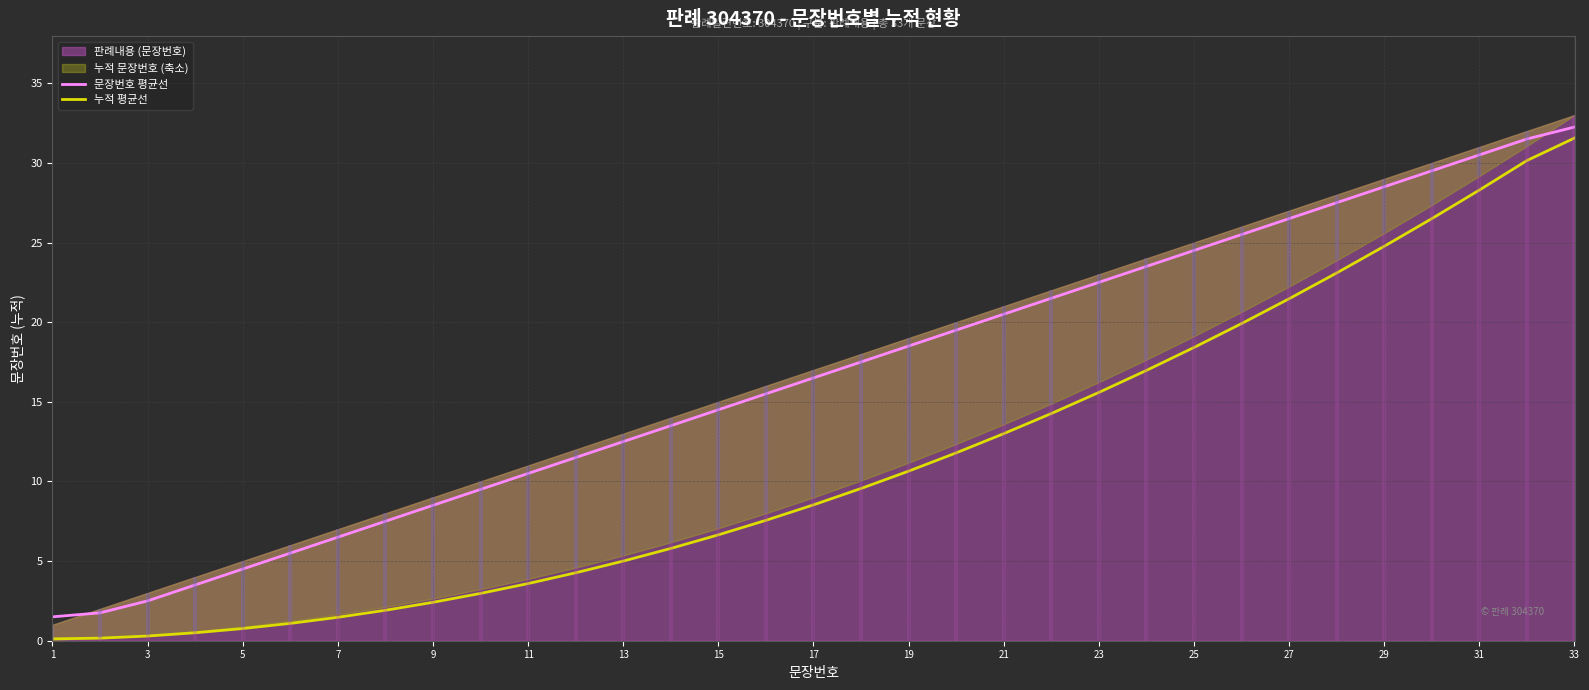

At which label does 누적 평균선 reach its minimum?

1